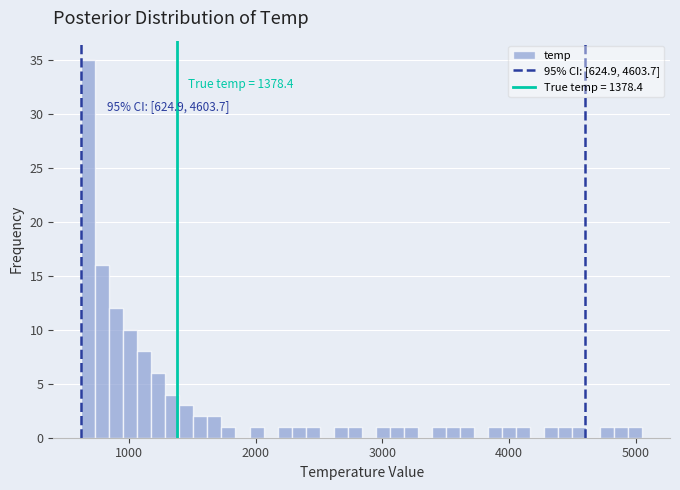

Read against the x-axis, roughly where is the centre of the tallest bar?

700